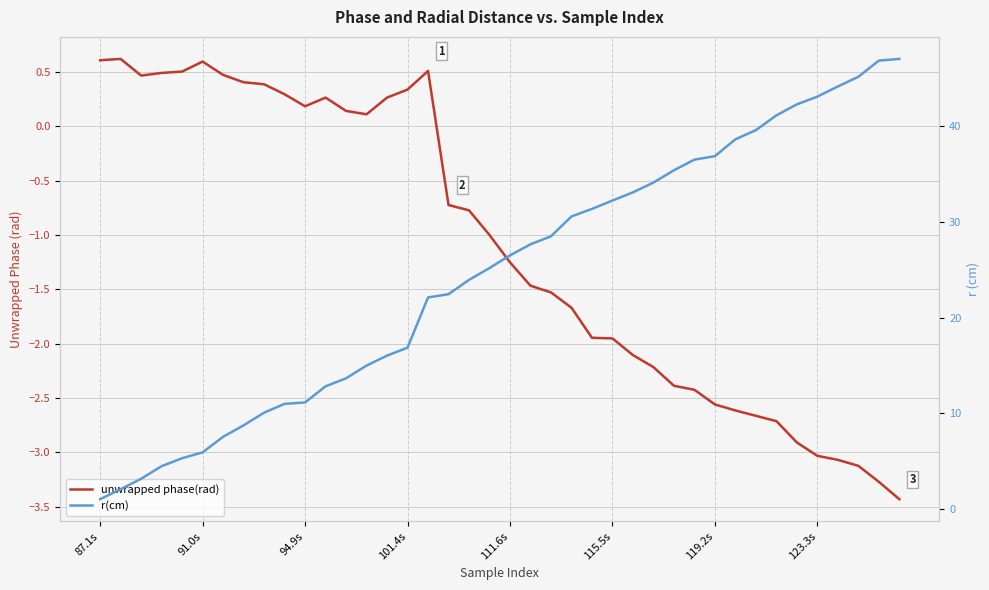

What is the sum of the r(cm) values at 22 and 8?

38.6